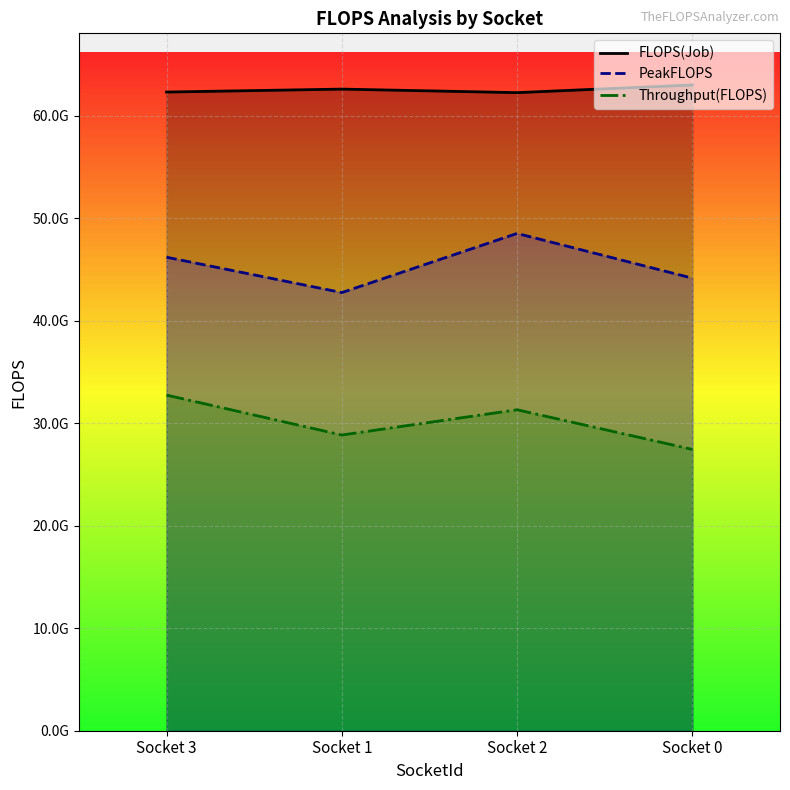

How many interior local valleys does the Throughput(FLOPS) series have?

1